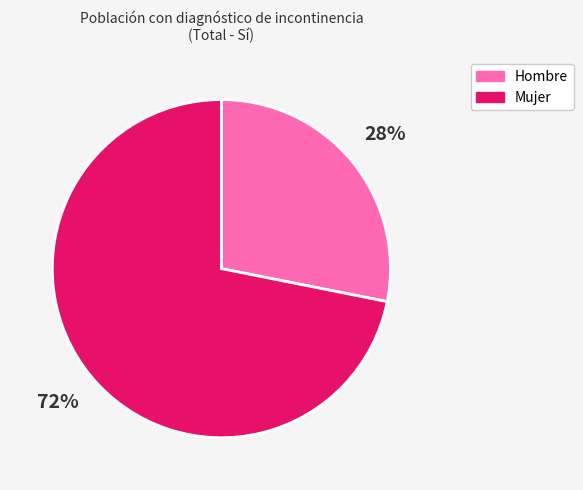

Is there a majority slice in this chart?

Yes